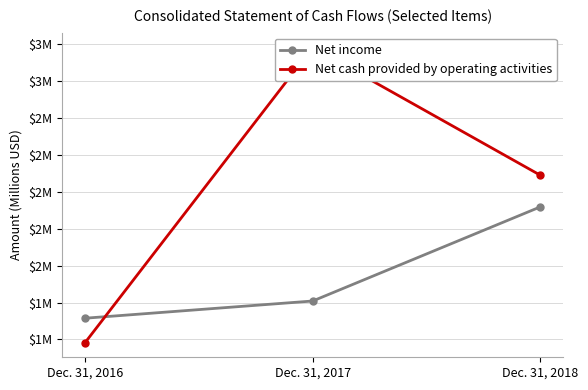

How many values in the Net cash provided by operating activities series exceed 2?

2